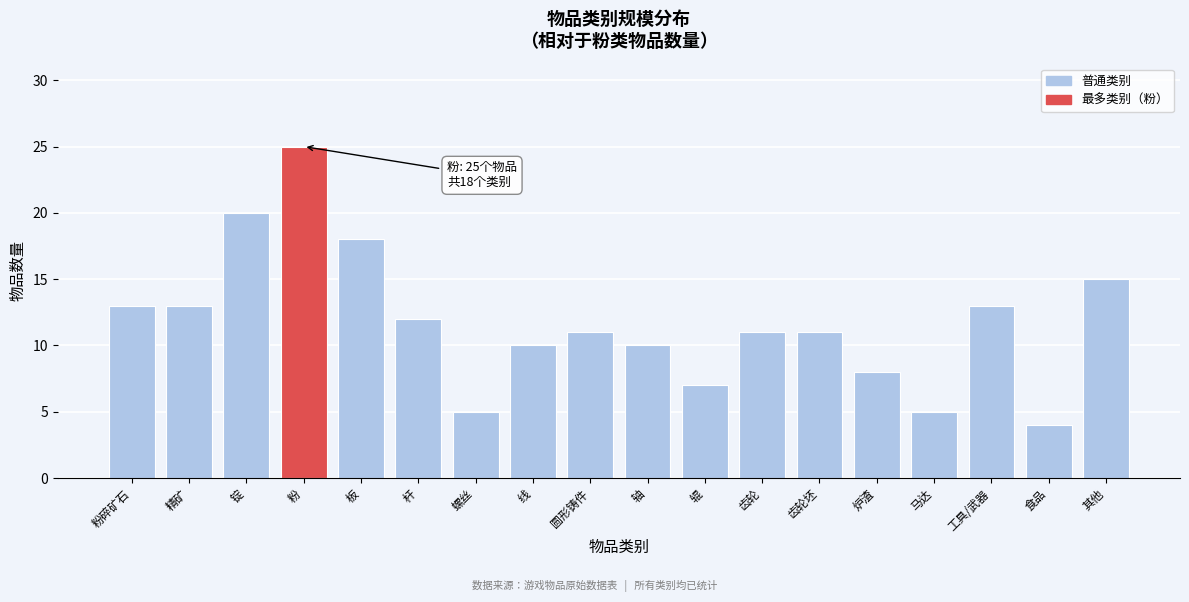

Reading left to right, what are all the values shown in this chart?

粉碎矿石=13	精矿=13	锭=20	粉=25	板=18	杆=12	螺丝=5	线=10	圆形铸件=11	轴=10	辊=7	齿轮=11	齿轮坯=11	炉渣=8	马达=5	工具/武器=13	食品=4	其他=15